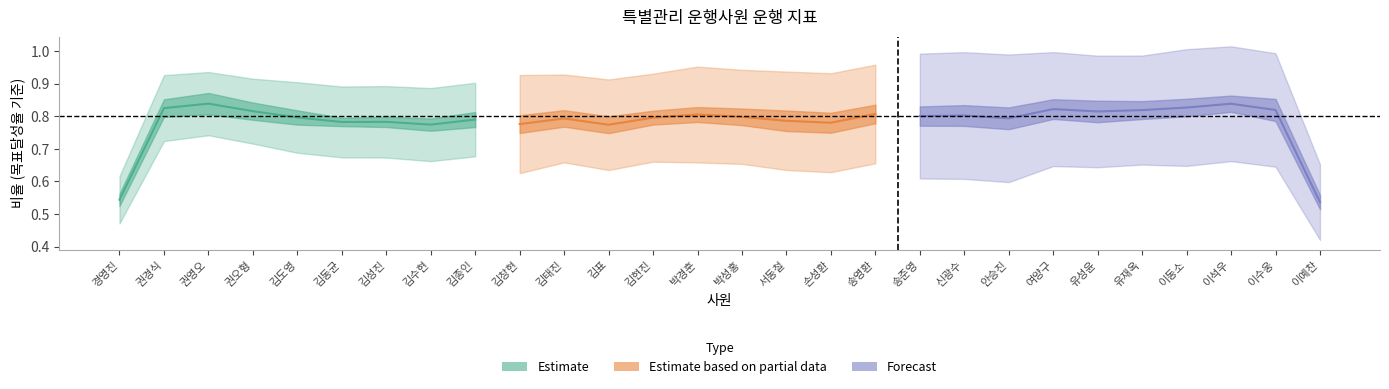

How many data points does each series have?

28